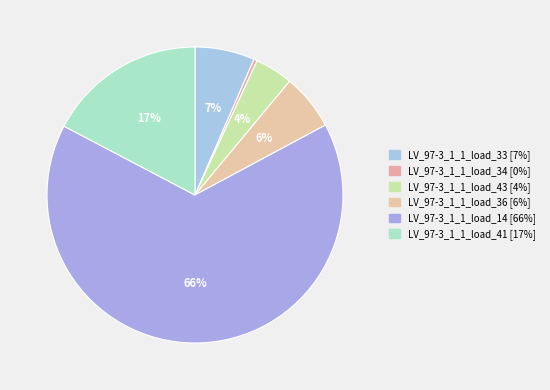

Is there any slice that represents more than half of the pie?

Yes